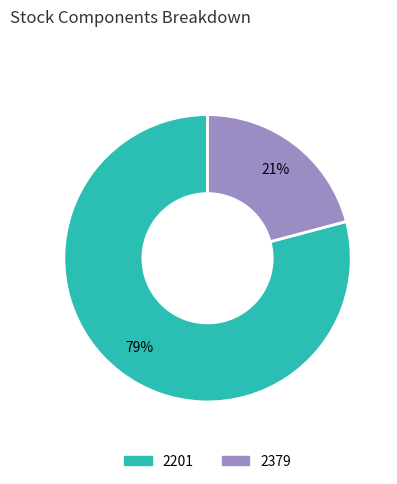

What is the ratio of the value at 2379 to the value at 2201?

0.3